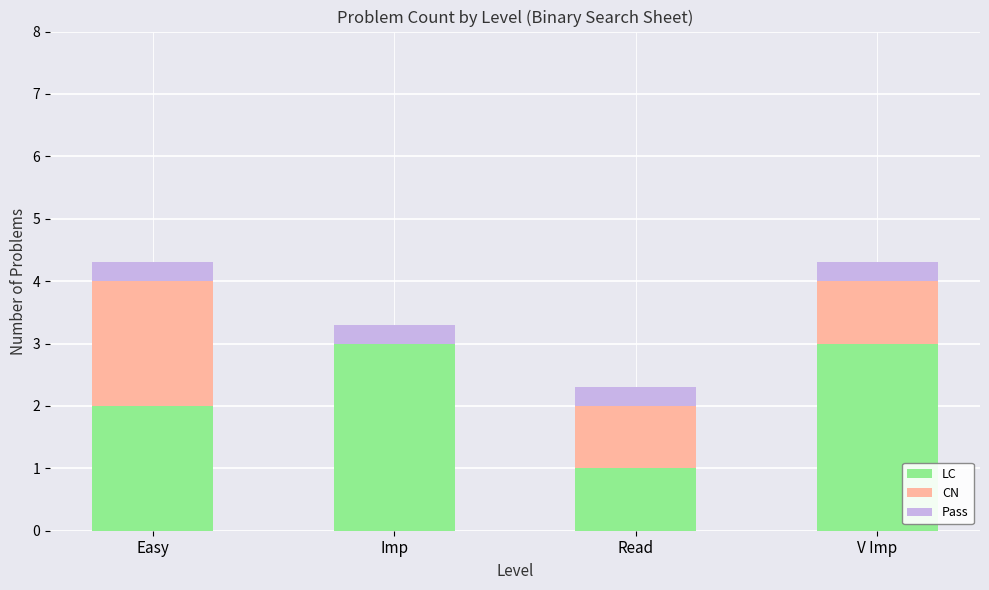

What are all the series names shown in the legend?

LC, CN, Pass